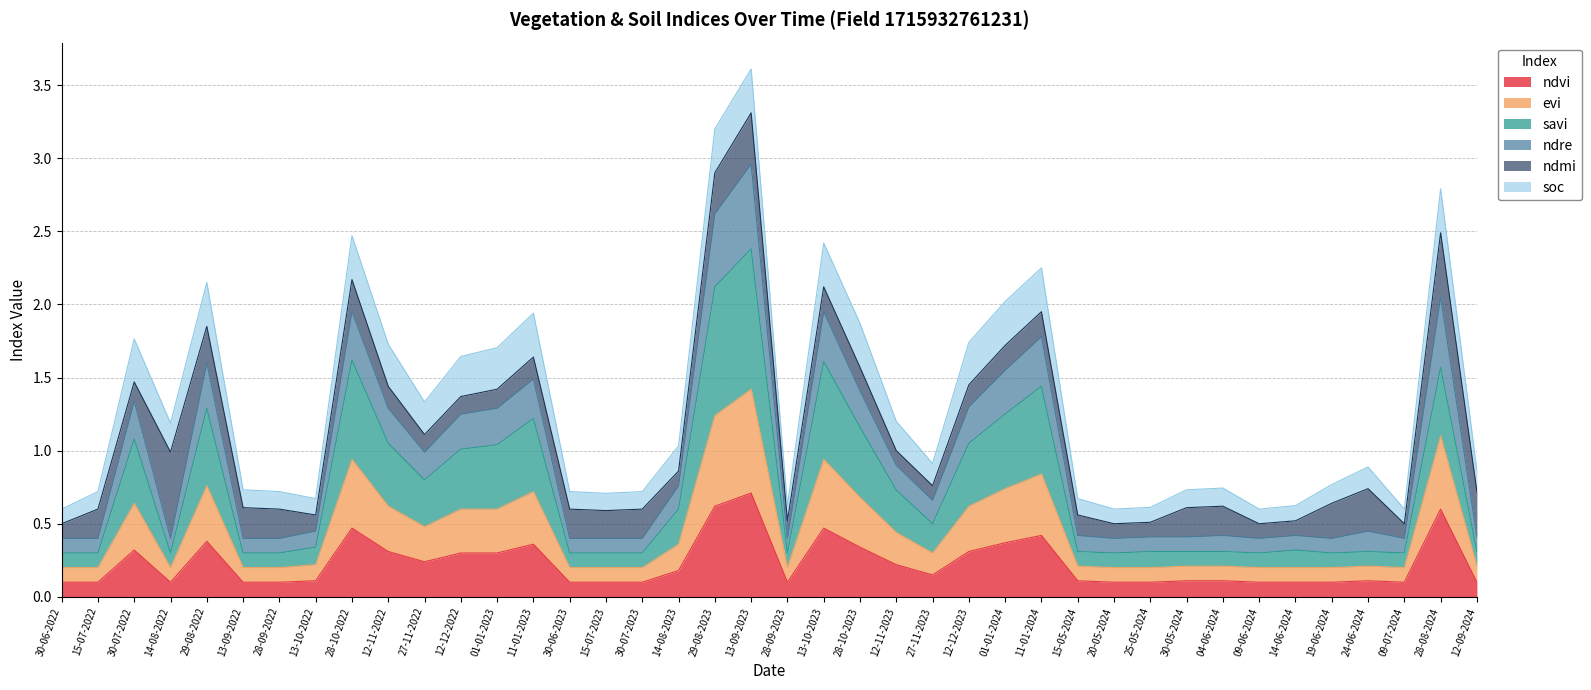

What is the difference between the ndvi values at 11-01-2023 and 28-08-2024?

0.2